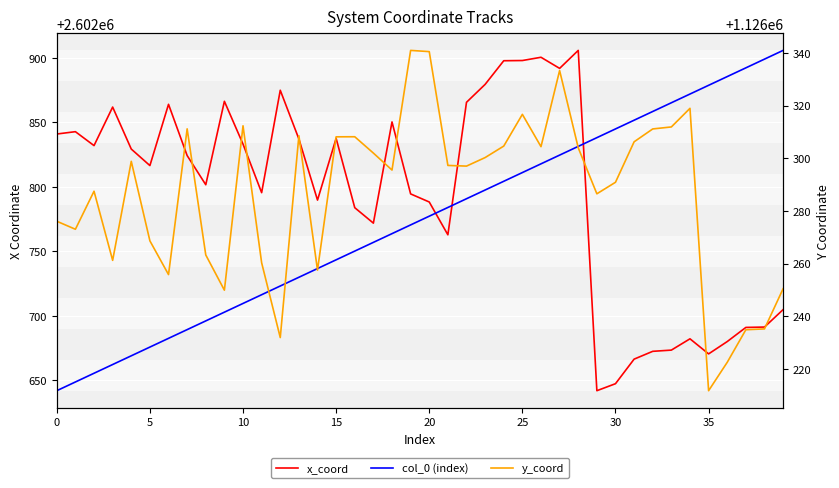

What is the difference between the second highest and minimum values in the col_0 (index) series?

257.2